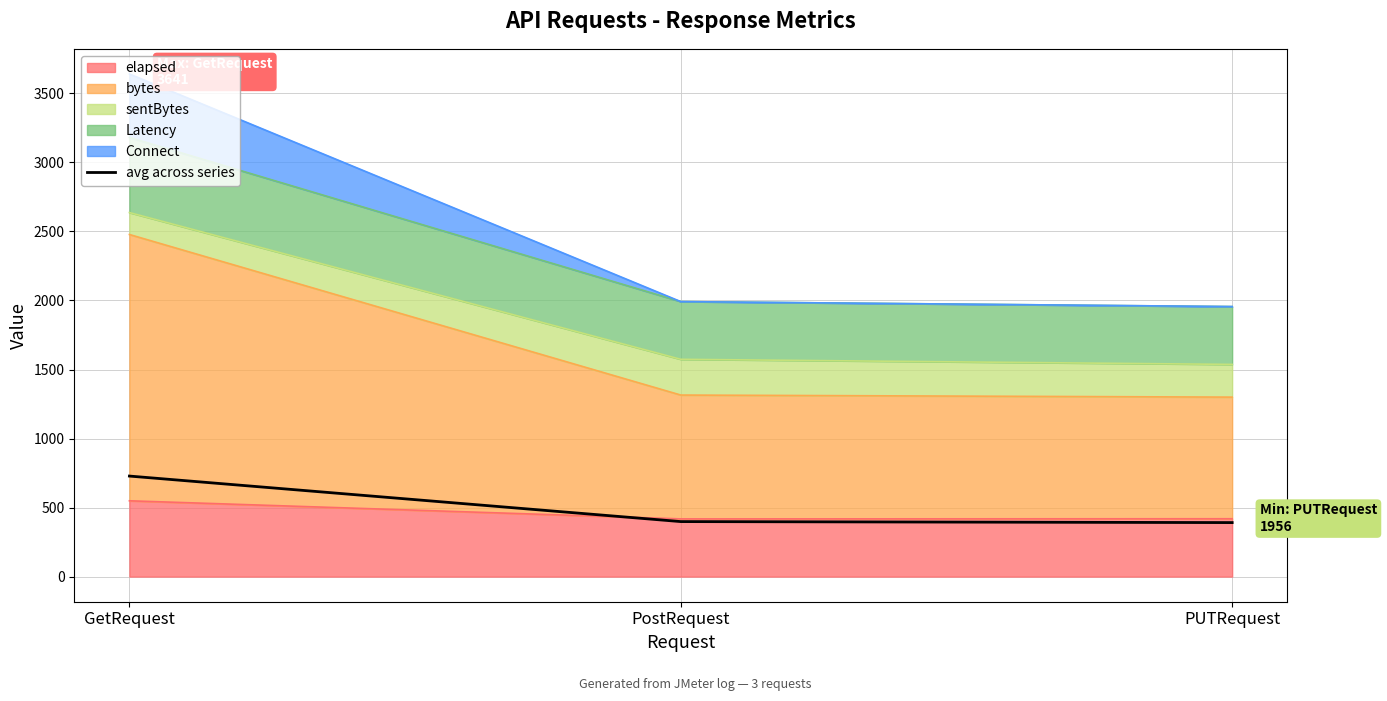

Reading right to left, what are all the values shown in this chart?

391.2	398.4	728.2